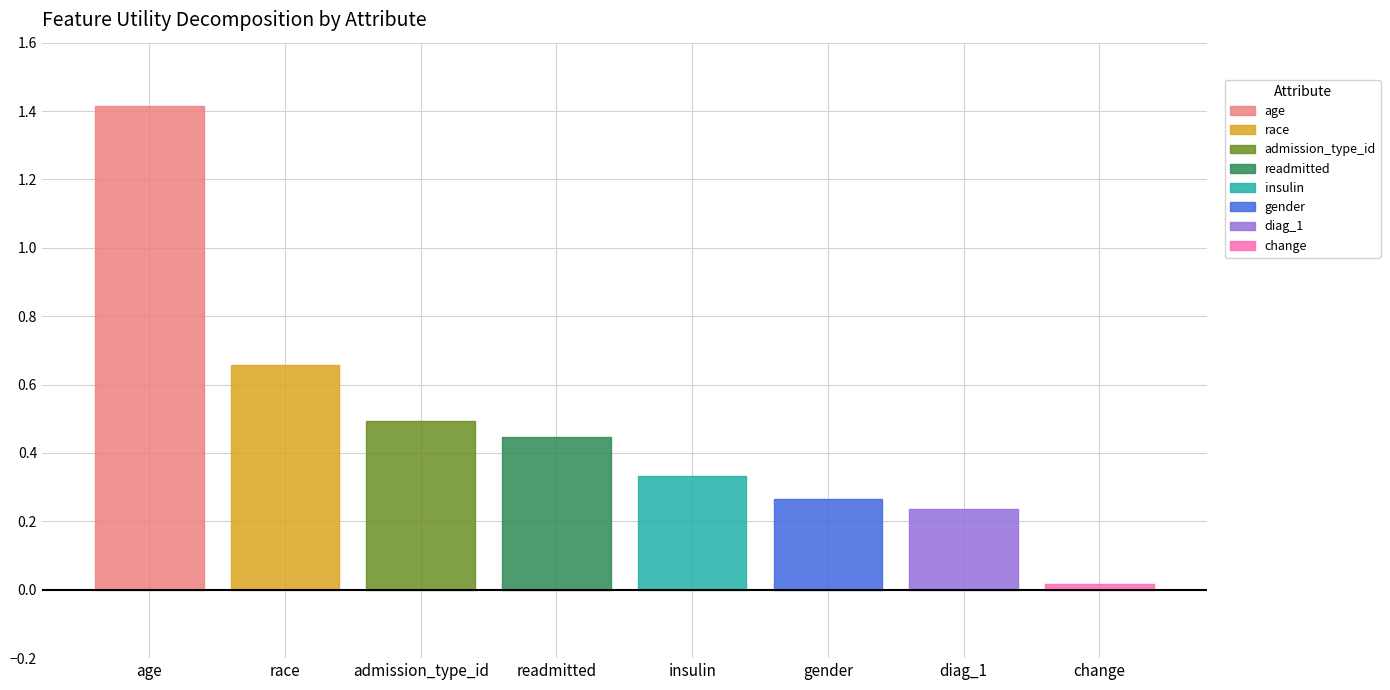

Is it true that the value at admission_type_id is 0.5?

True